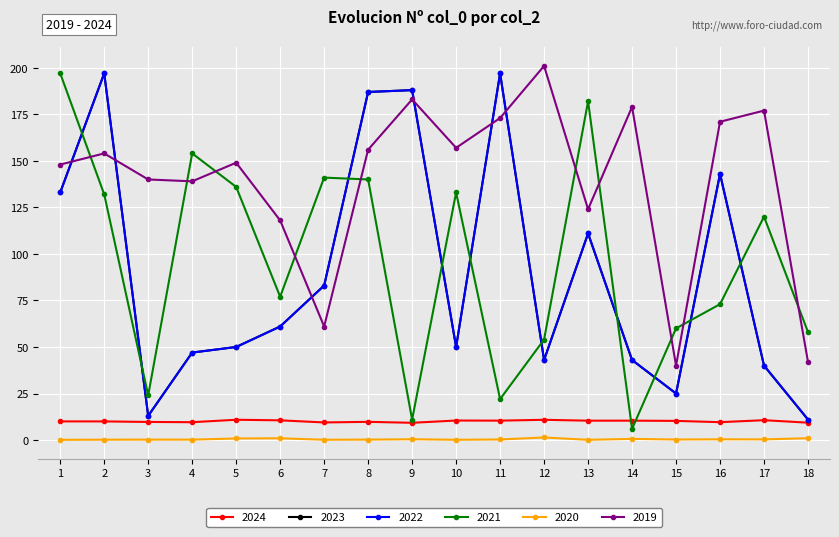

Is this an area chart (filled region under the line)?

No